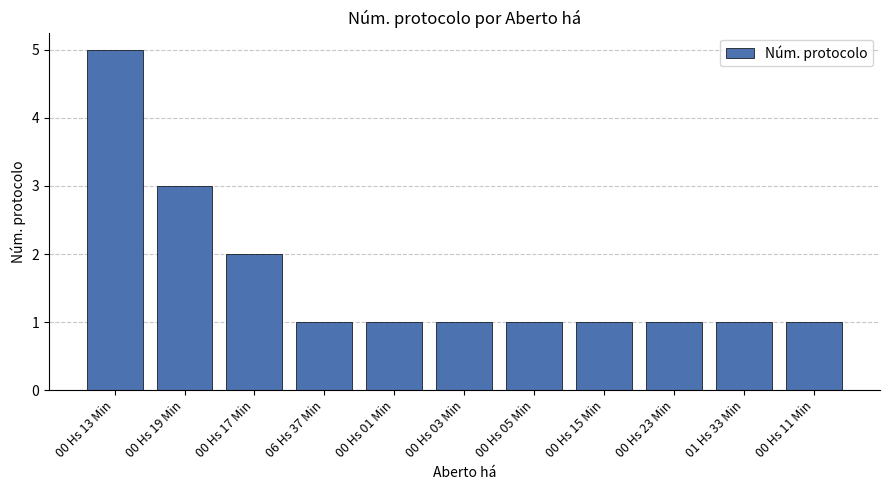

What is the label of the 2nd bar from the left?

00 Hs 19 Min